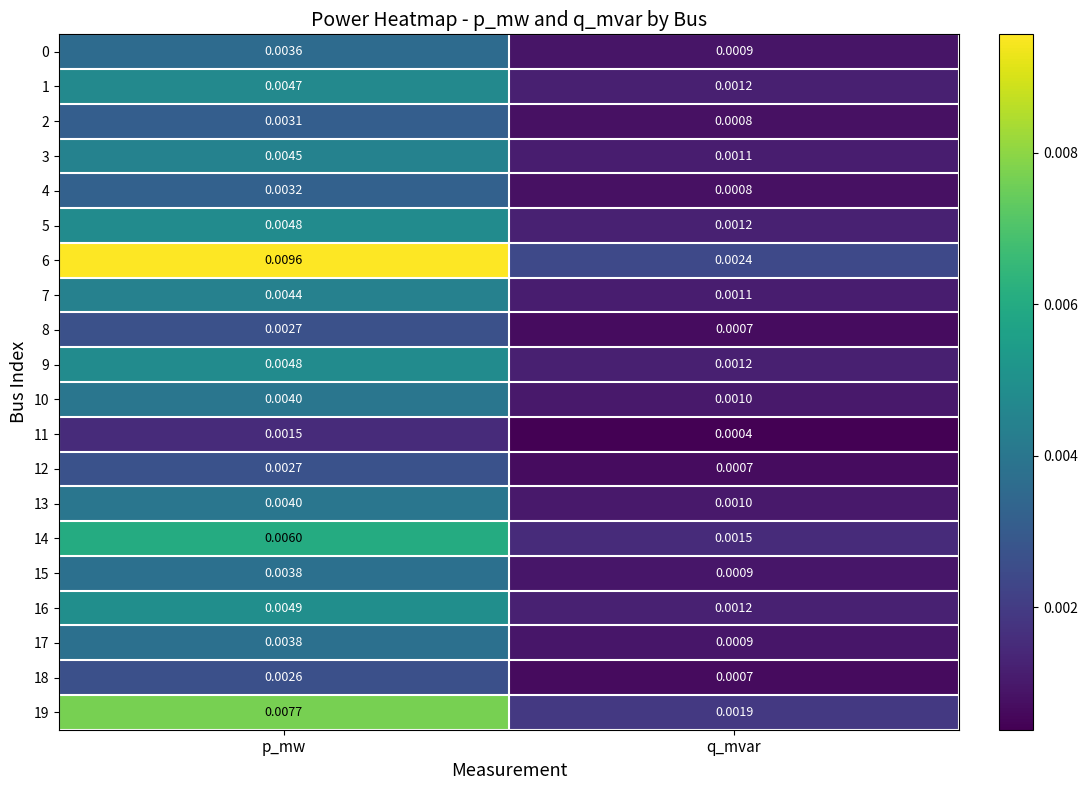

Rank the categories by 2 value from lowest to highest.

q_mvar, p_mw